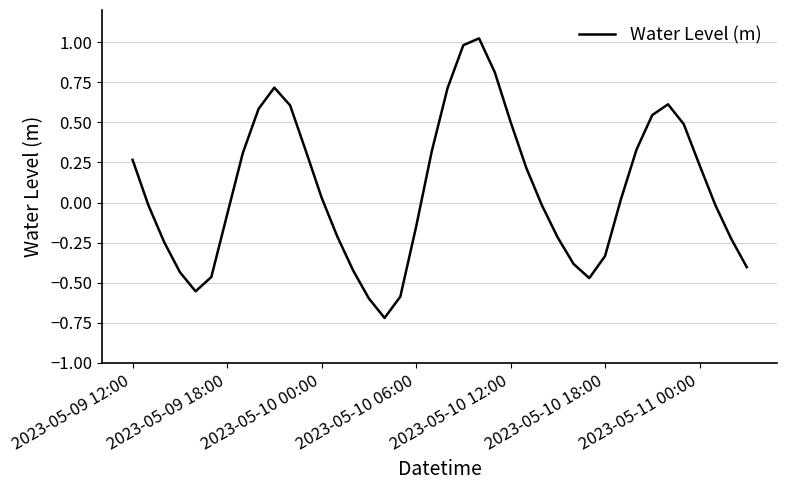

What is the smallest value displayed?

-0.7